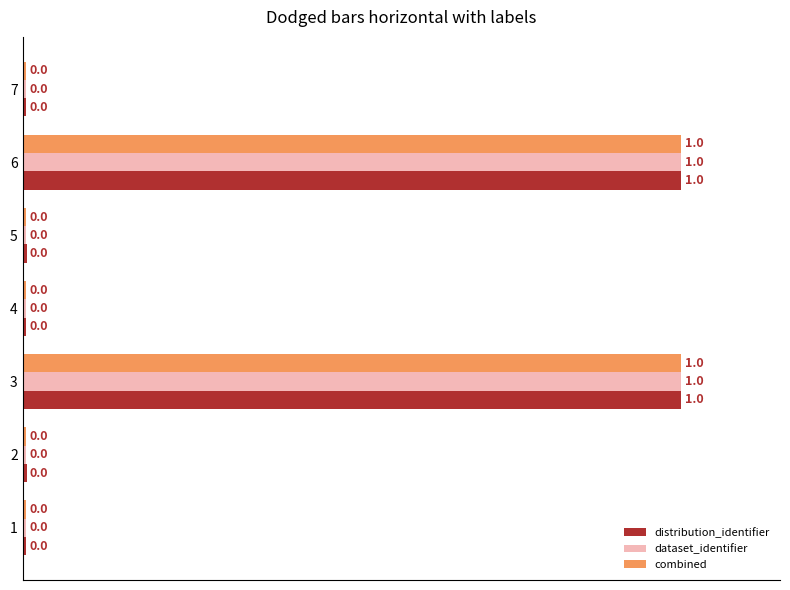

What is the total value across all series at 3?

3.0